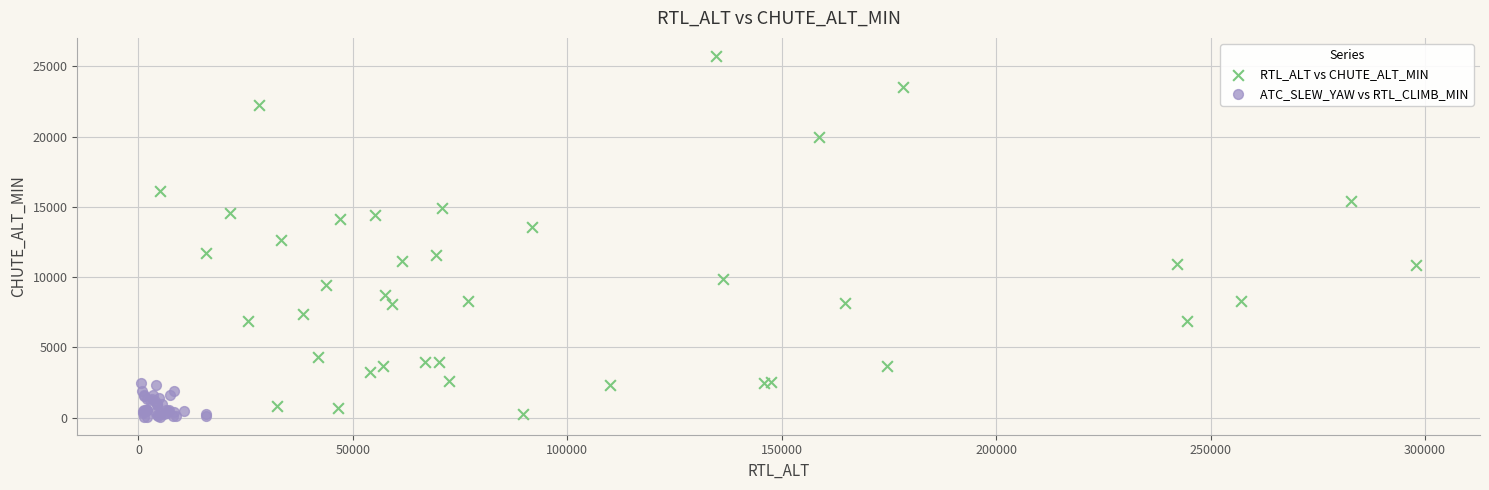

What are all the series names shown in the legend?

RTL_ALT vs CHUTE_ALT_MIN, ATC_SLEW_YAW vs RTL_CLIMB_MIN